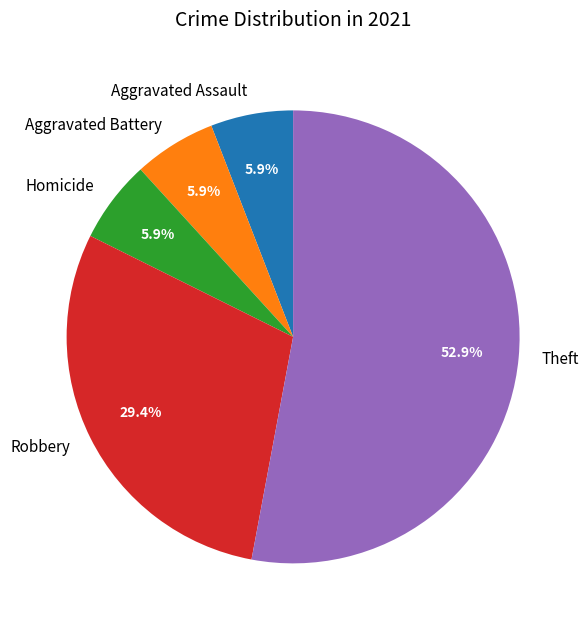

What percentage do Homicide and Aggravated Assault together represent?

11.8%